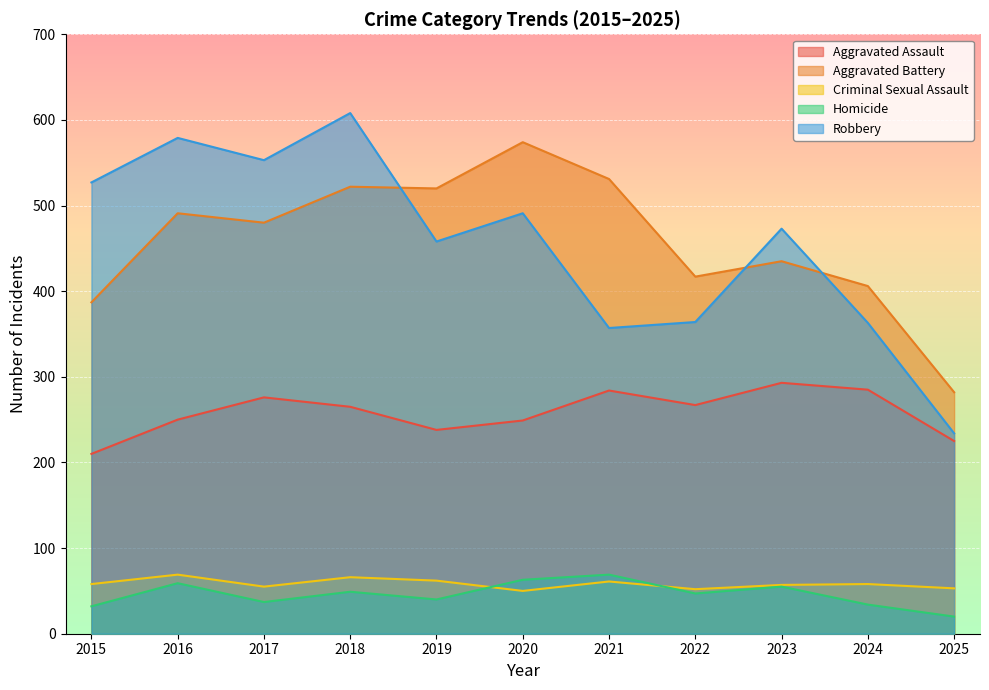

How many series are shown in this chart?

5